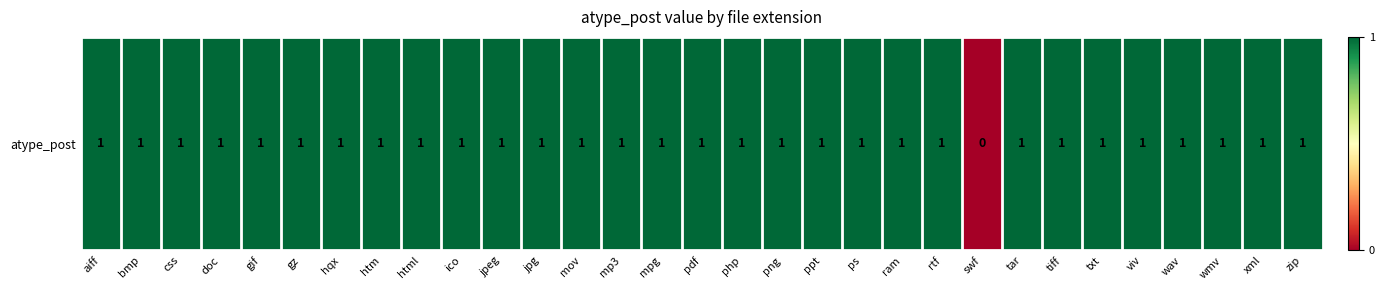

At which label is the value closest to 0?

swf